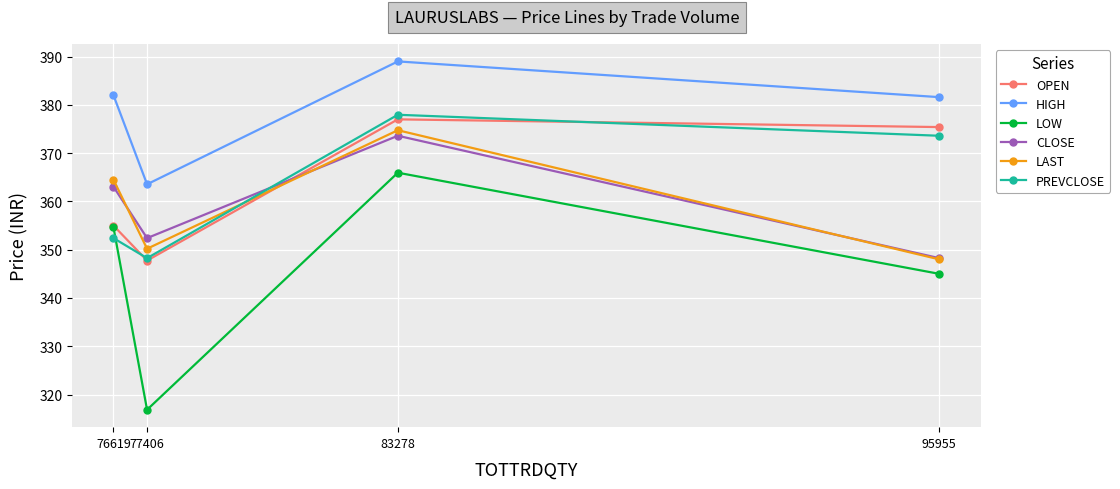

Which category has the lowest value in the HIGH series?

77406